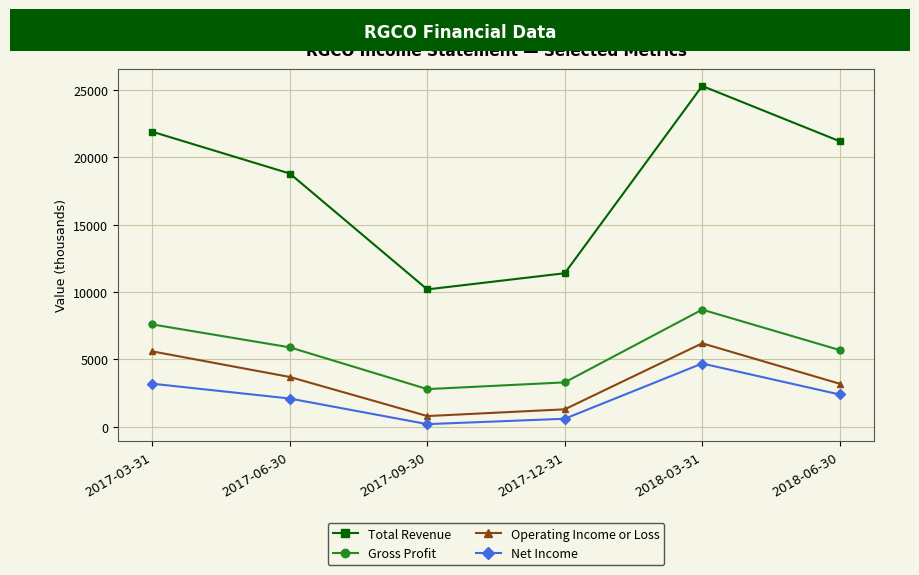

Reading left to right, list all the values displayed in this chart.

Total Revenue: 21900	18800	10200	11400	25300	21200
Gross Profit: 7600	5900	2800	3300	8700	5700
Operating Income or Loss: 5600	3700	800	1300	6200	3200
Net Income: 3200	2100	200	600	4700	2400